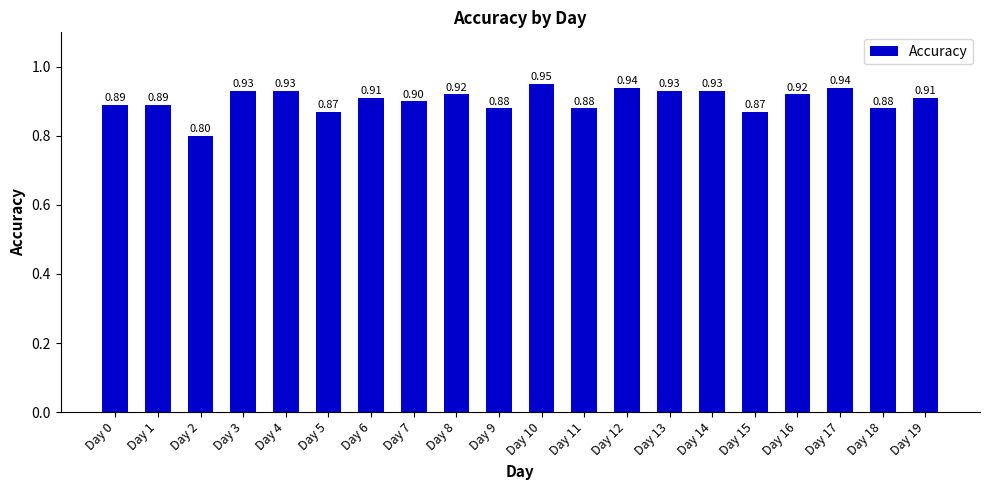

What is the value of the 10th bar from the left?

0.9